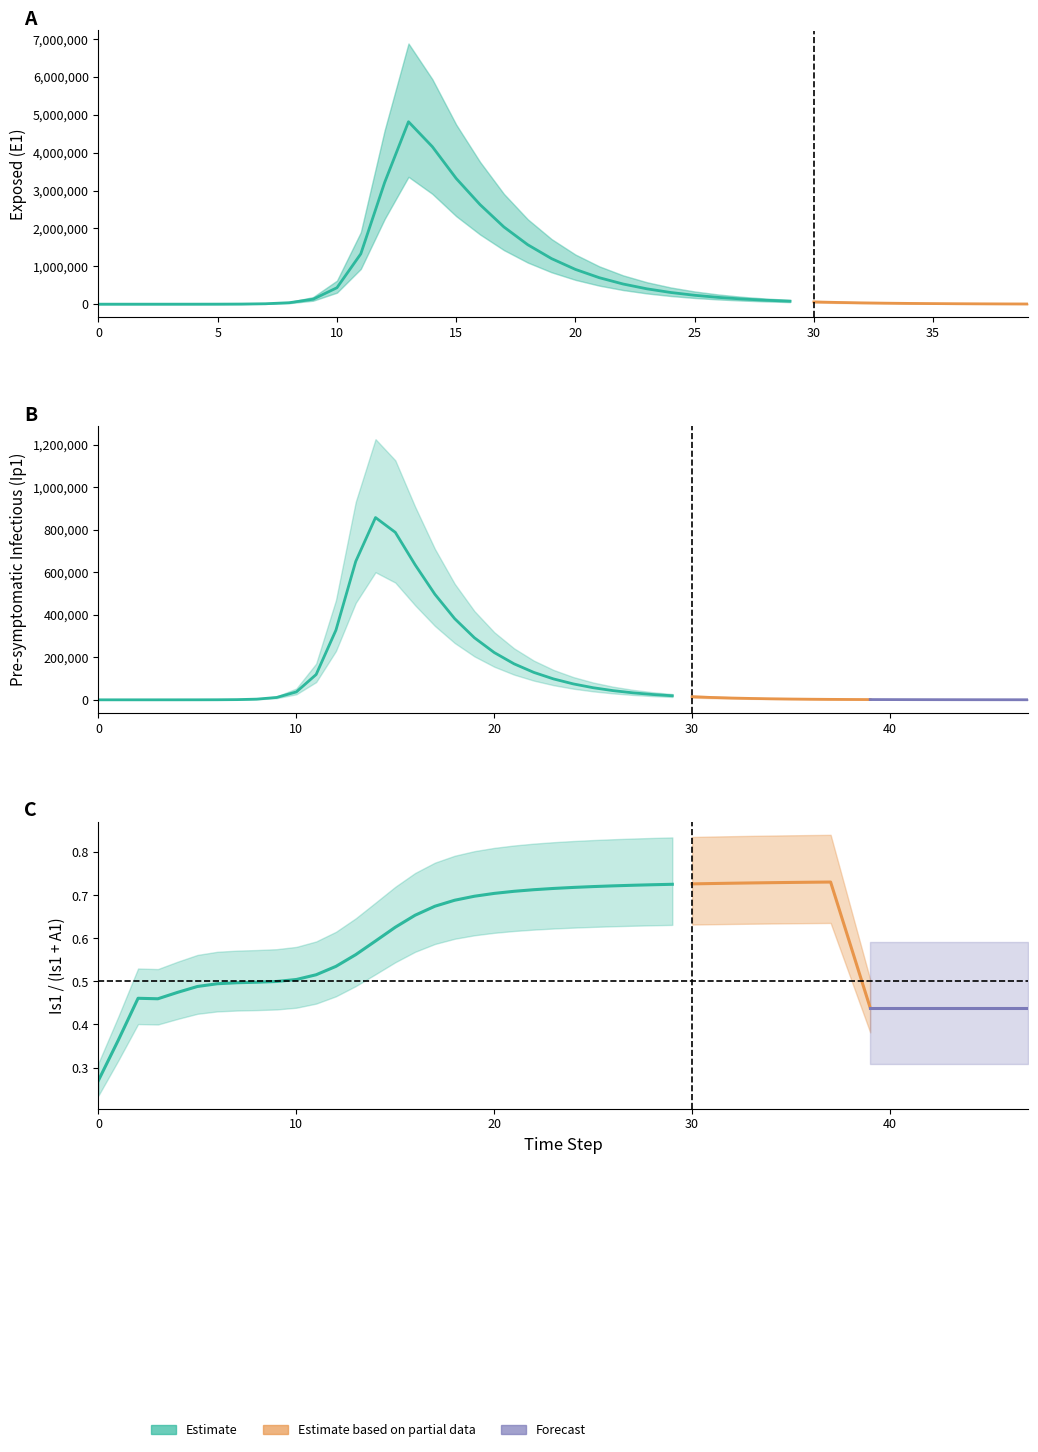

What is the maximum value for Ip1?

857891.3